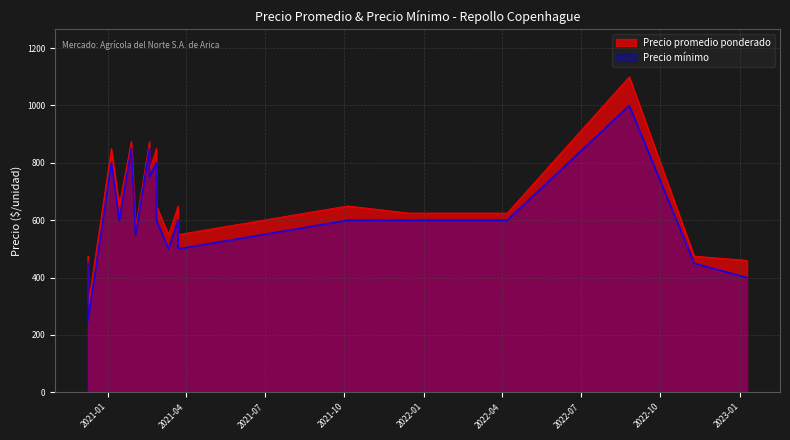

How many lines are shown in the chart?

2